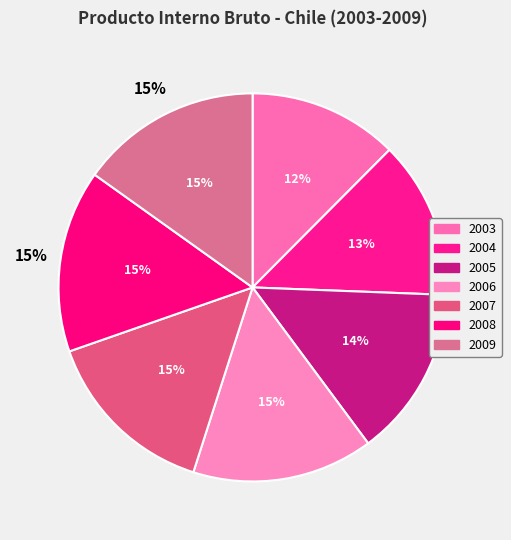

Which slice is the smallest?

2003